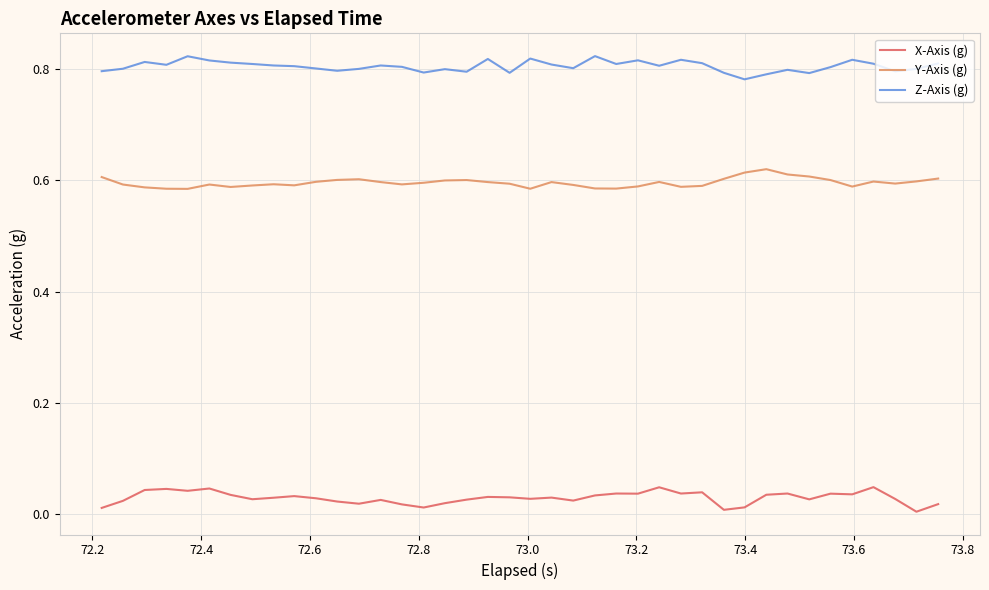

List the series in order of their peak value, lowest first.

X-Axis (g), Y-Axis (g), Z-Axis (g)